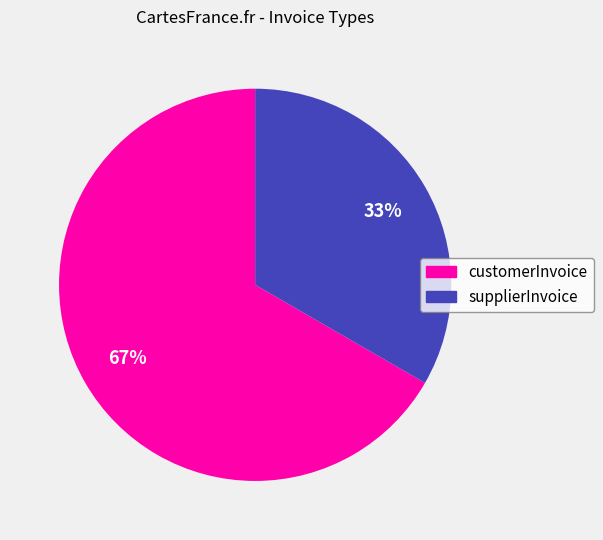

Is it true that supplierInvoice is 42% of the pie?

False